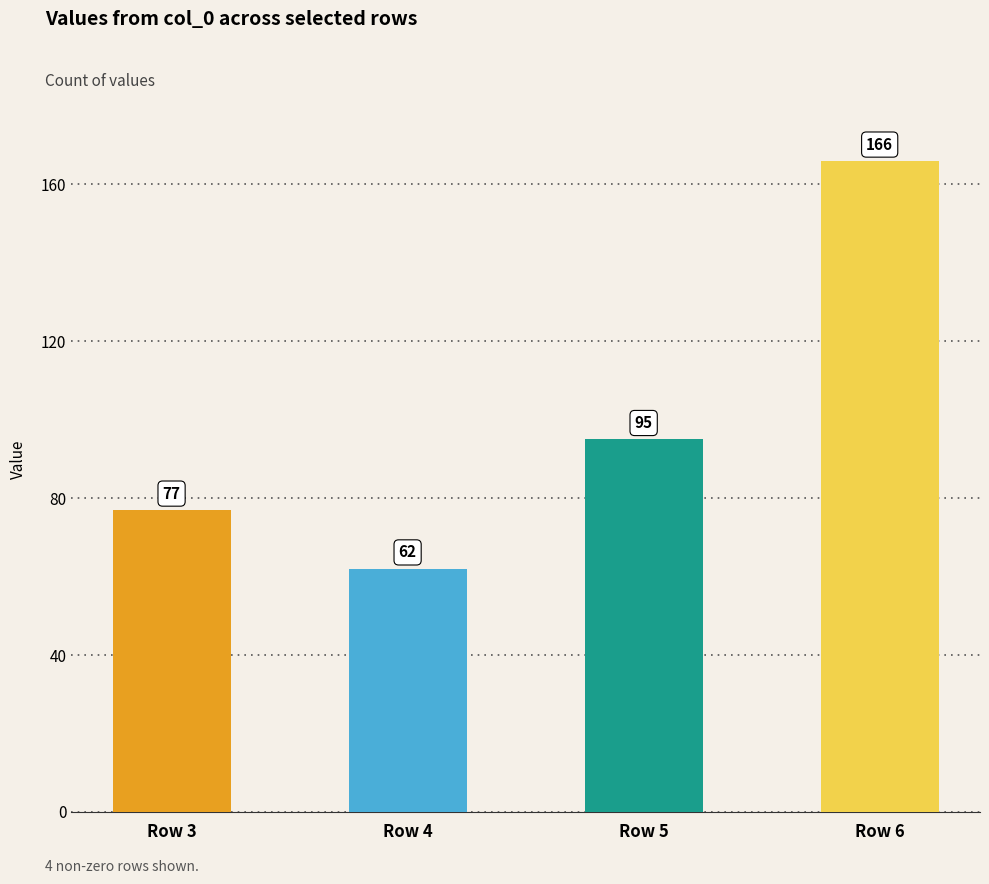

Rank the categories by value from lowest to highest.

Row 4, Row 3, Row 5, Row 6